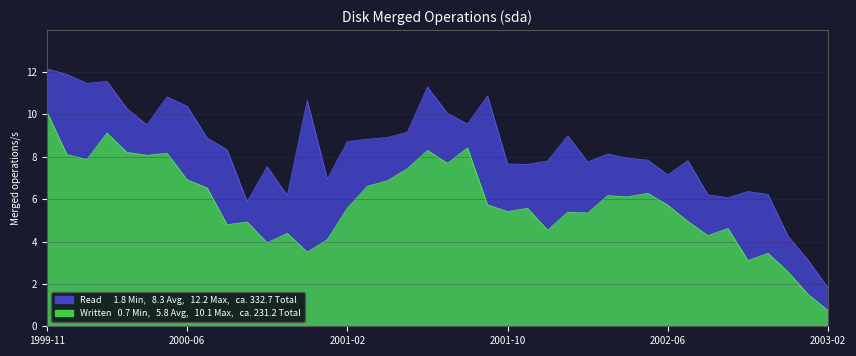

How many categories are shown in the chart?

40